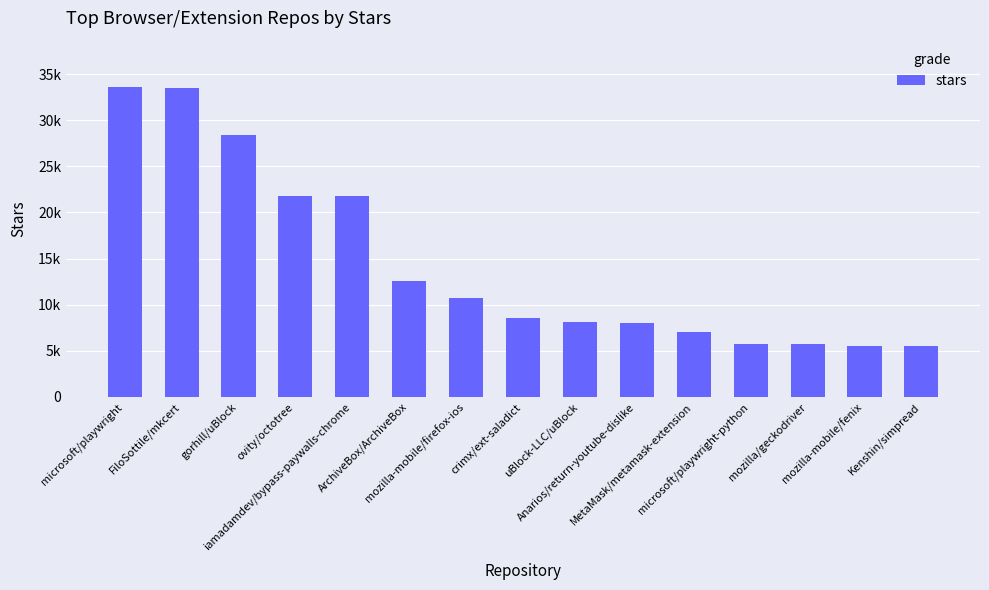

Reading right to left, extract all data points from this chart.

Kenshin/simpread=5500	mozilla-mobile/fenix=5500	mozilla/geckodriver=5700	microsoft/playwright-python=5700	MetaMask/metamask-extension=7000	Anarios/return-youtube-dislike=8000	uBlock-LLC/uBlock=8100	crimx/ext-saladict=8600	mozilla-mobile/firefox-ios=10700	ArchiveBox/ArchiveBox=12600	iamadamdev/bypass-paywalls-chrome=21800	ovity/octotree=21800	gorhill/uBlock=28400	FiloSottile/mkcert=33500	microsoft/playwright=33600